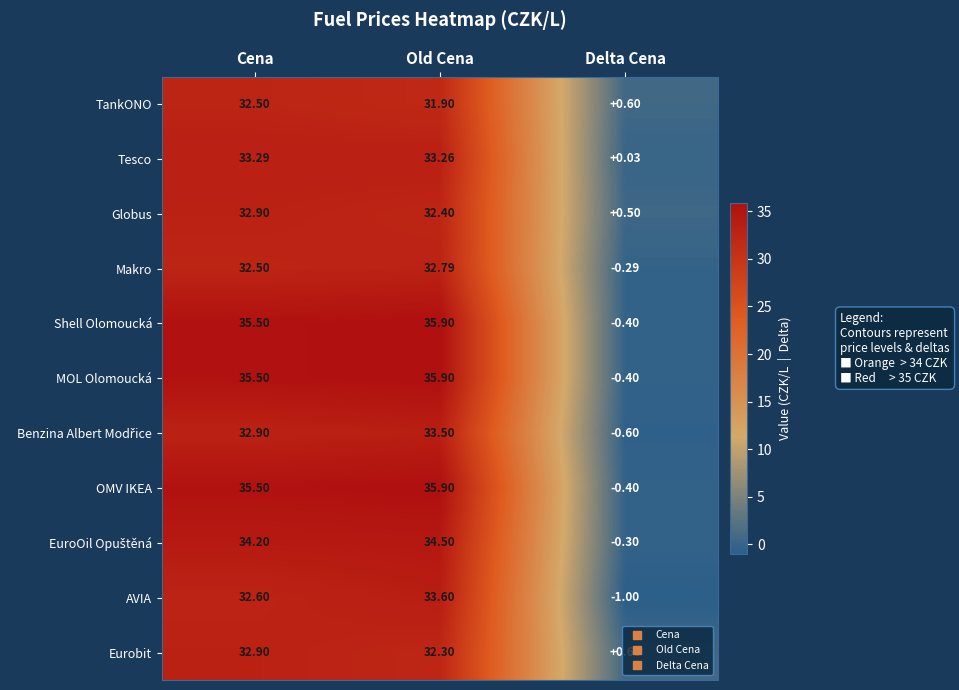

At which label is AVIA closest to 16?

Cena